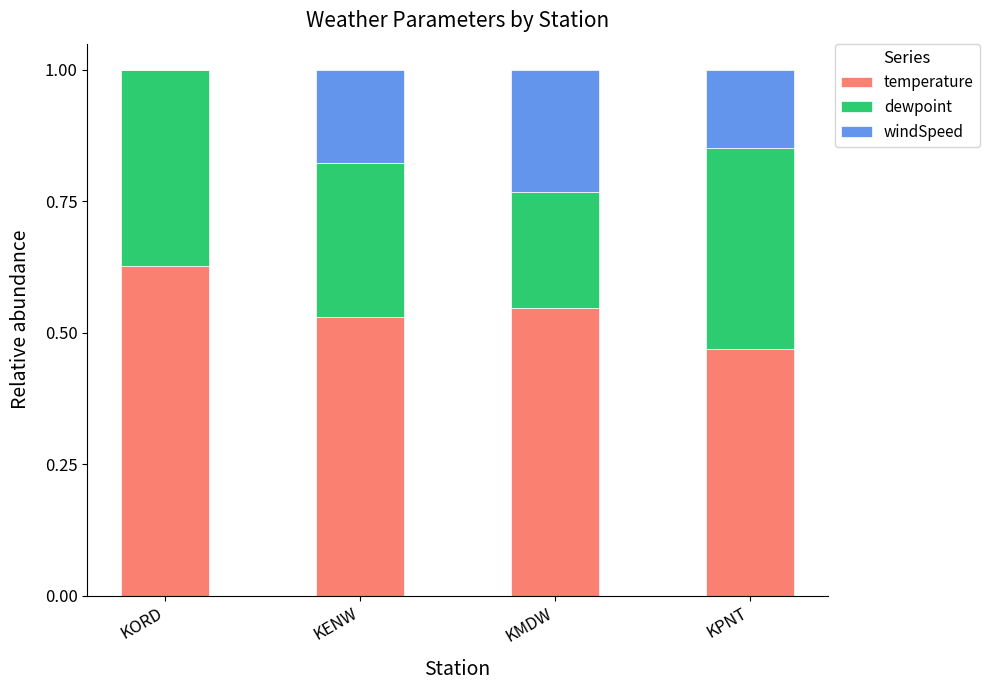

The value of temperature at KORD is 0.4. True or false?

False